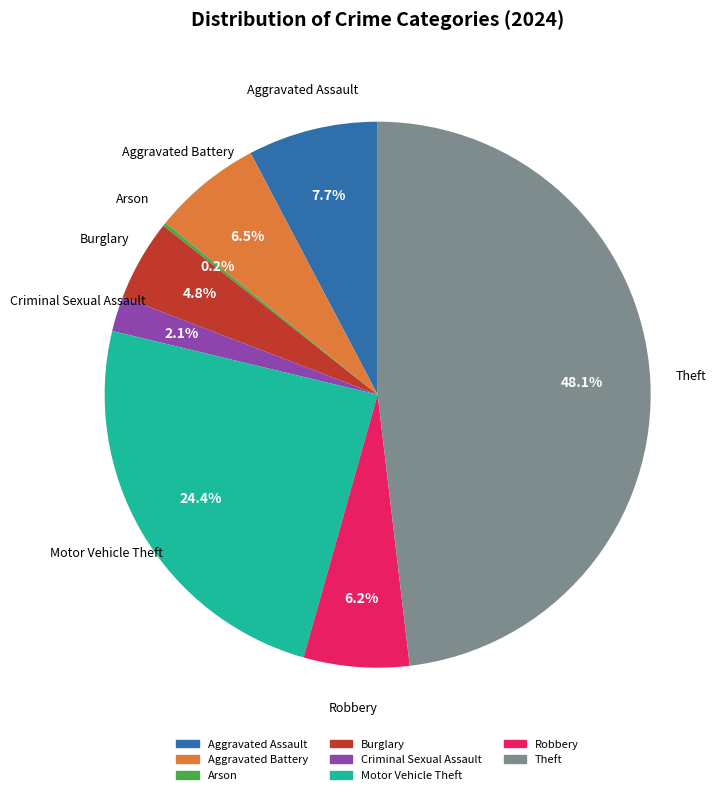

Approximately how many times larger is the value at Theft compared to Motor Vehicle Theft?

2.0